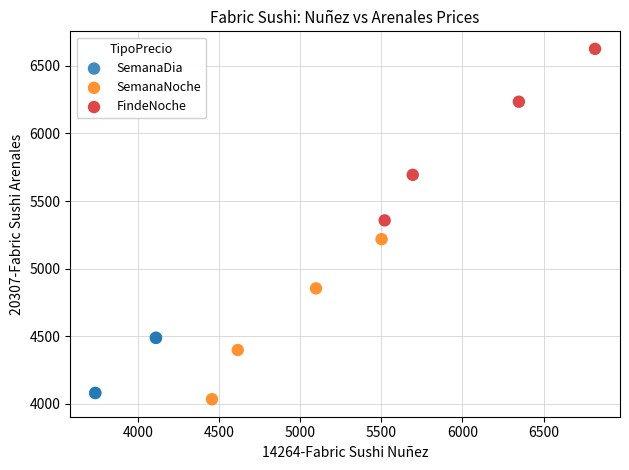

Which series contains the highest Y value?

FindeNoche